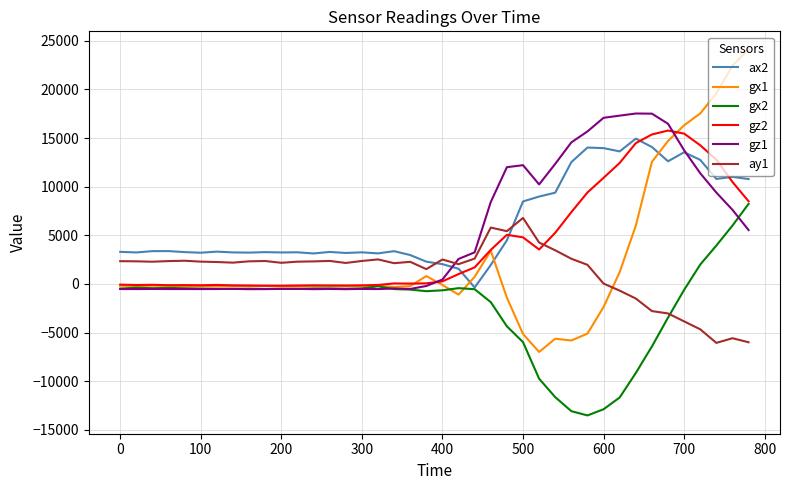

Does the chart display data point markers on the line(s)?

No